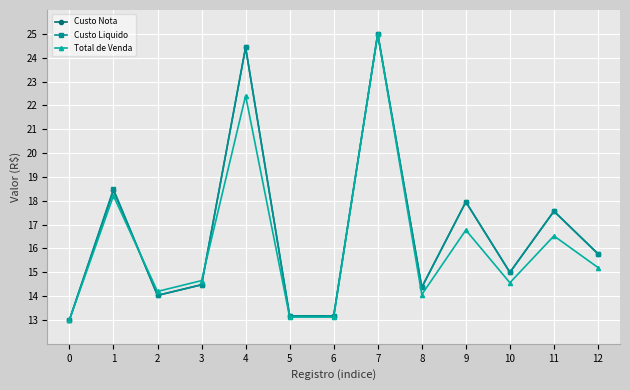

True or false: Custo Nota has more than 2 points higher than both neighbors.

True